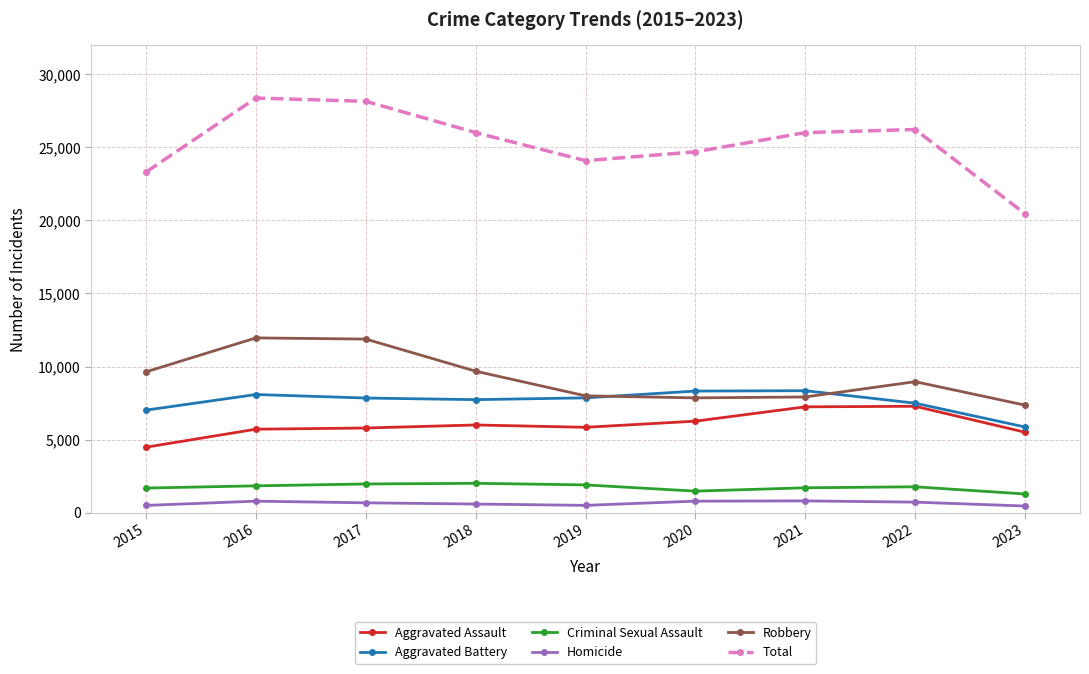

What are all the series names shown in the legend?

Aggravated Assault, Aggravated Battery, Criminal Sexual Assault, Homicide, Robbery, Total